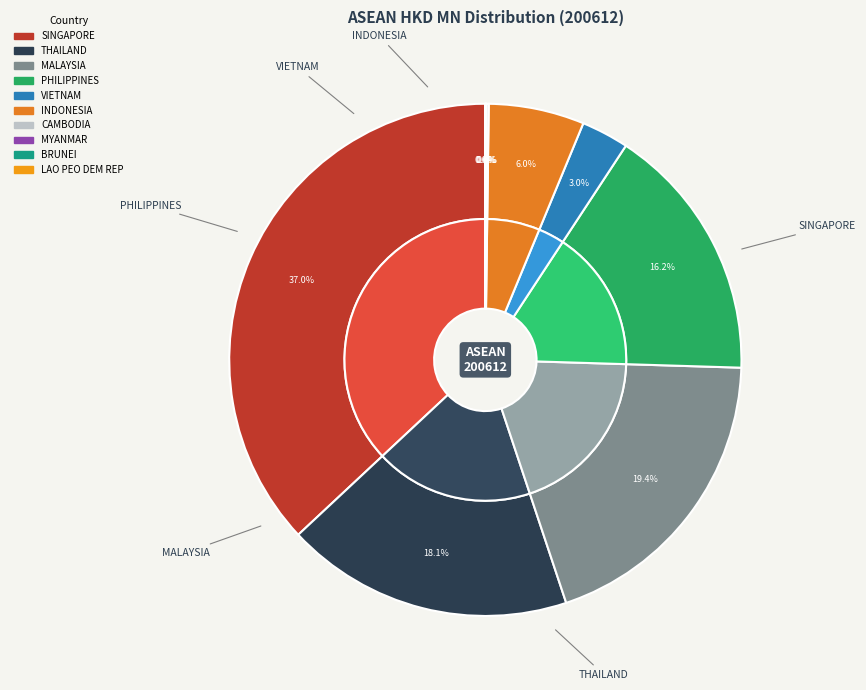

Does any single category account for the majority?

No